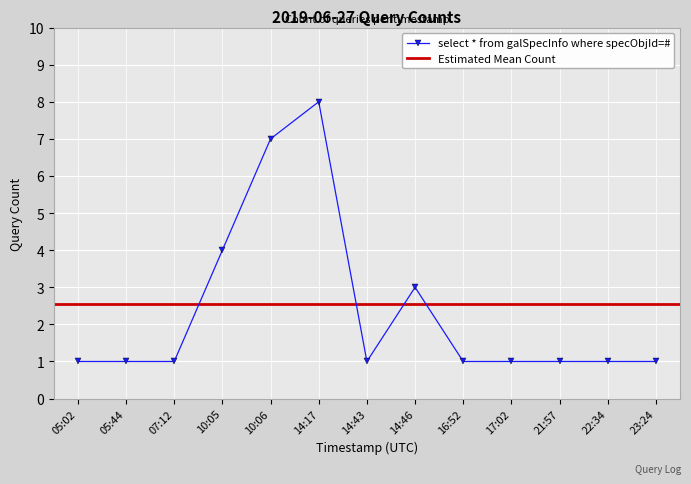

Reading left to right, what are all the values shown in this chart?

05:02=1	05:44=1	07:12=1	10:05=4	10:06=7	14:17=8	14:43=1	14:46=3	16:52=1	17:02=1	21:57=1	22:34=1	23:24=1